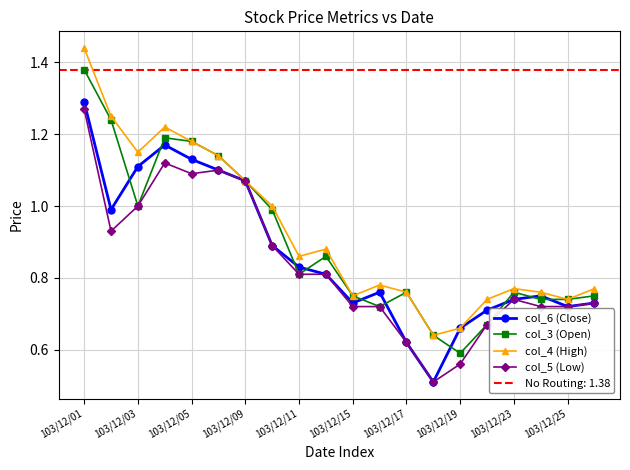

What is the value of the col_6 (Close) point at the 7th from the left?

1.1